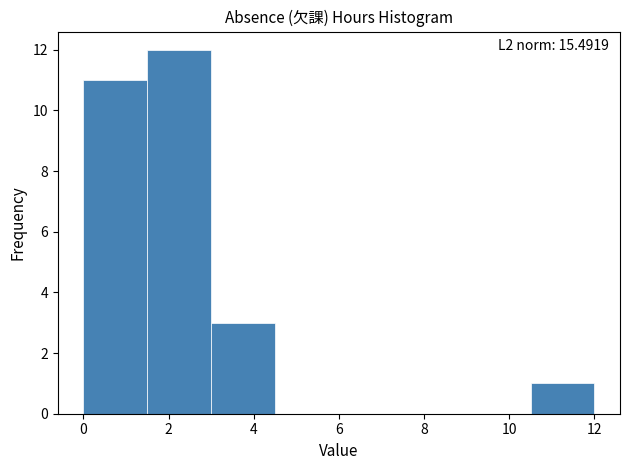

Which range on the x-axis has the tallest bar?

1.5 to 3.0